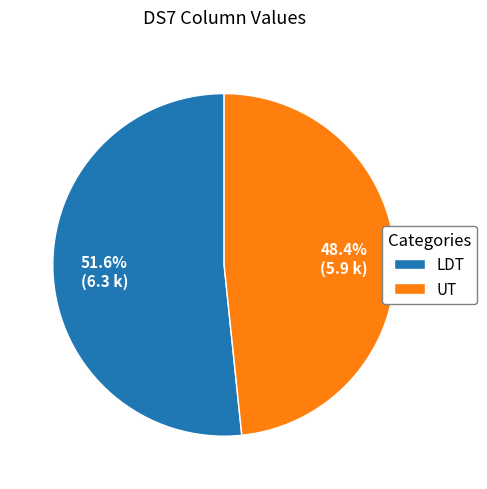

Does LDT represent more than half of the total?

Yes